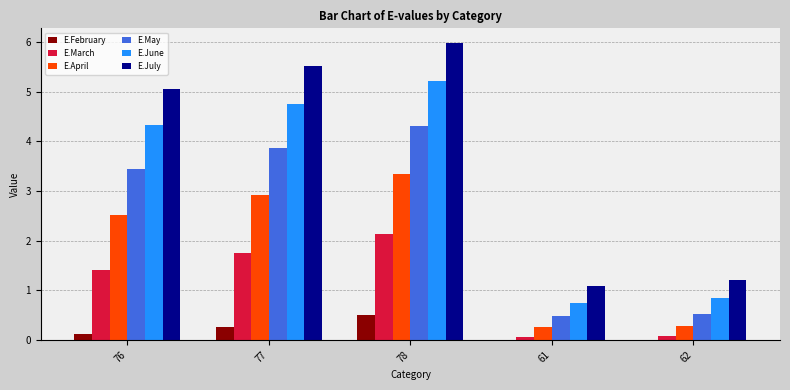

Which series has the largest total across all categories?

E.July